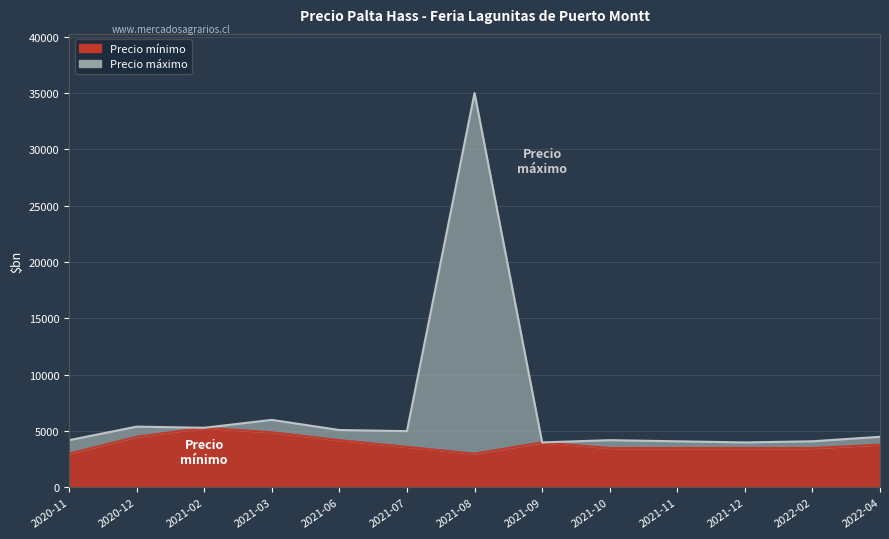

Which series has the widest spread of values?

Precio maximo